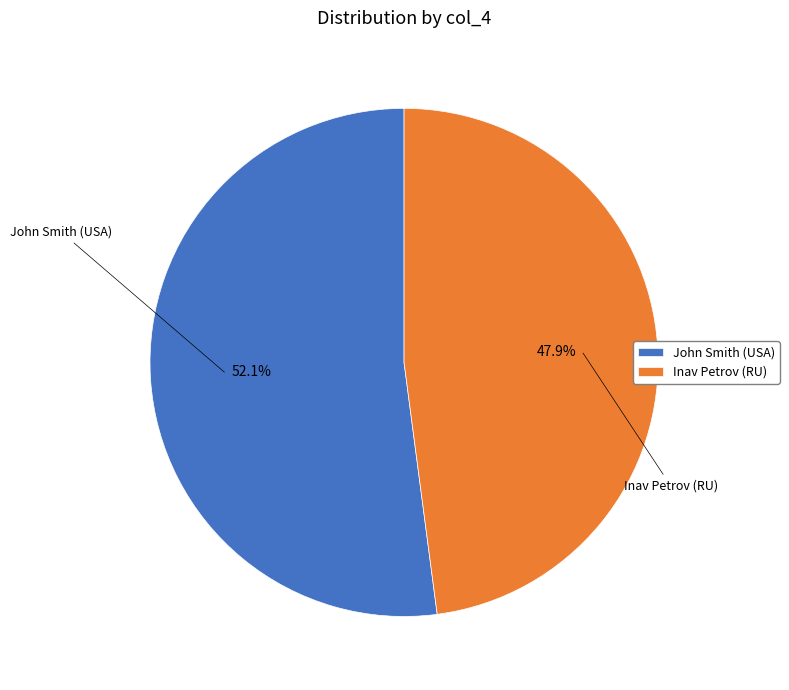

Between Inav Petrov (RU) and John Smith (USA), which is larger?

John Smith (USA)